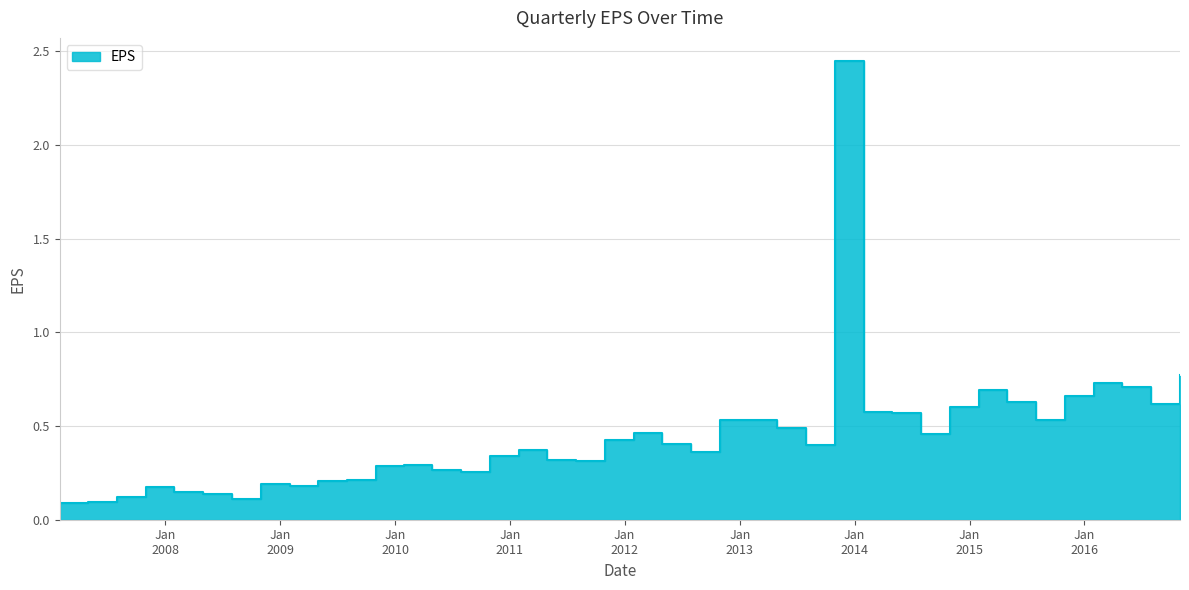

At which category does the data reach its first local valley?

2008-7-31